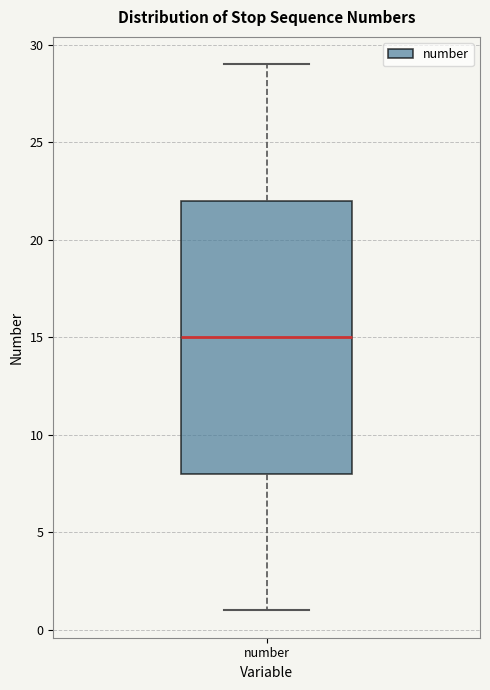

Where does the lower whisker of the box for number end on the y-axis? The values are not printed on the chart, so give them approximately, as read against the axis.

1